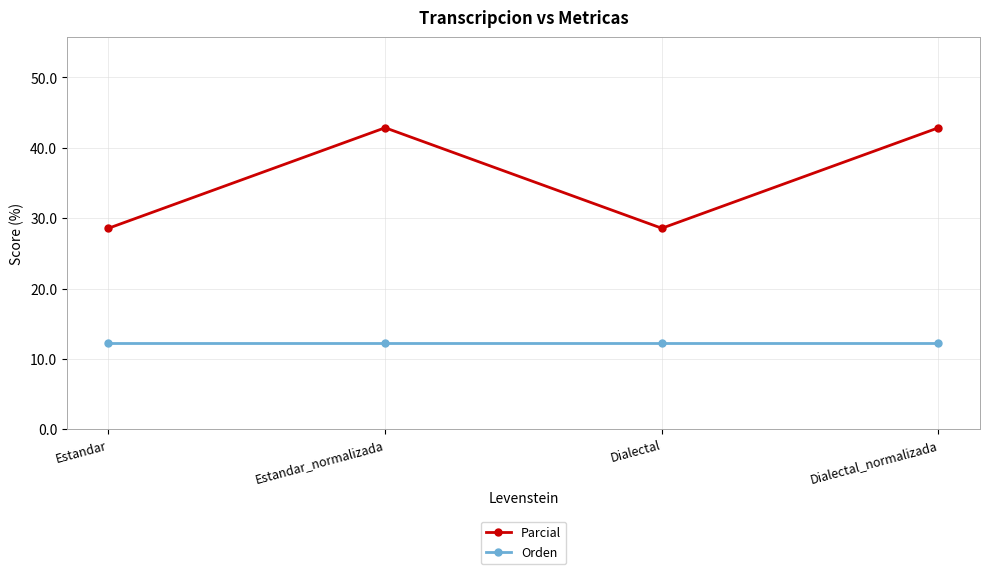

Rank the series by their maximum value, from lowest to highest.

Orden, Parcial